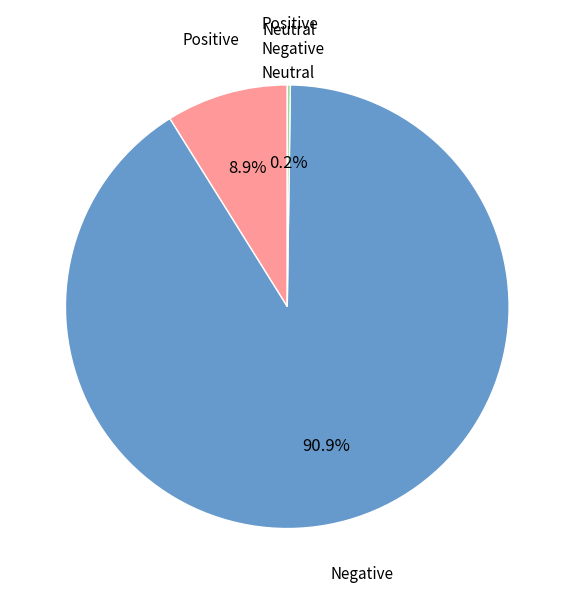

Which slice is the largest?

Negative